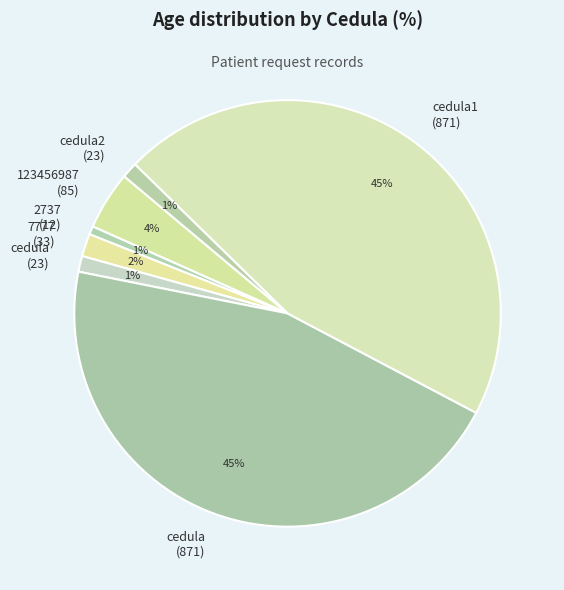

Which has a higher value, 7777 (33) or cedula2 (23)?

7777 (33)